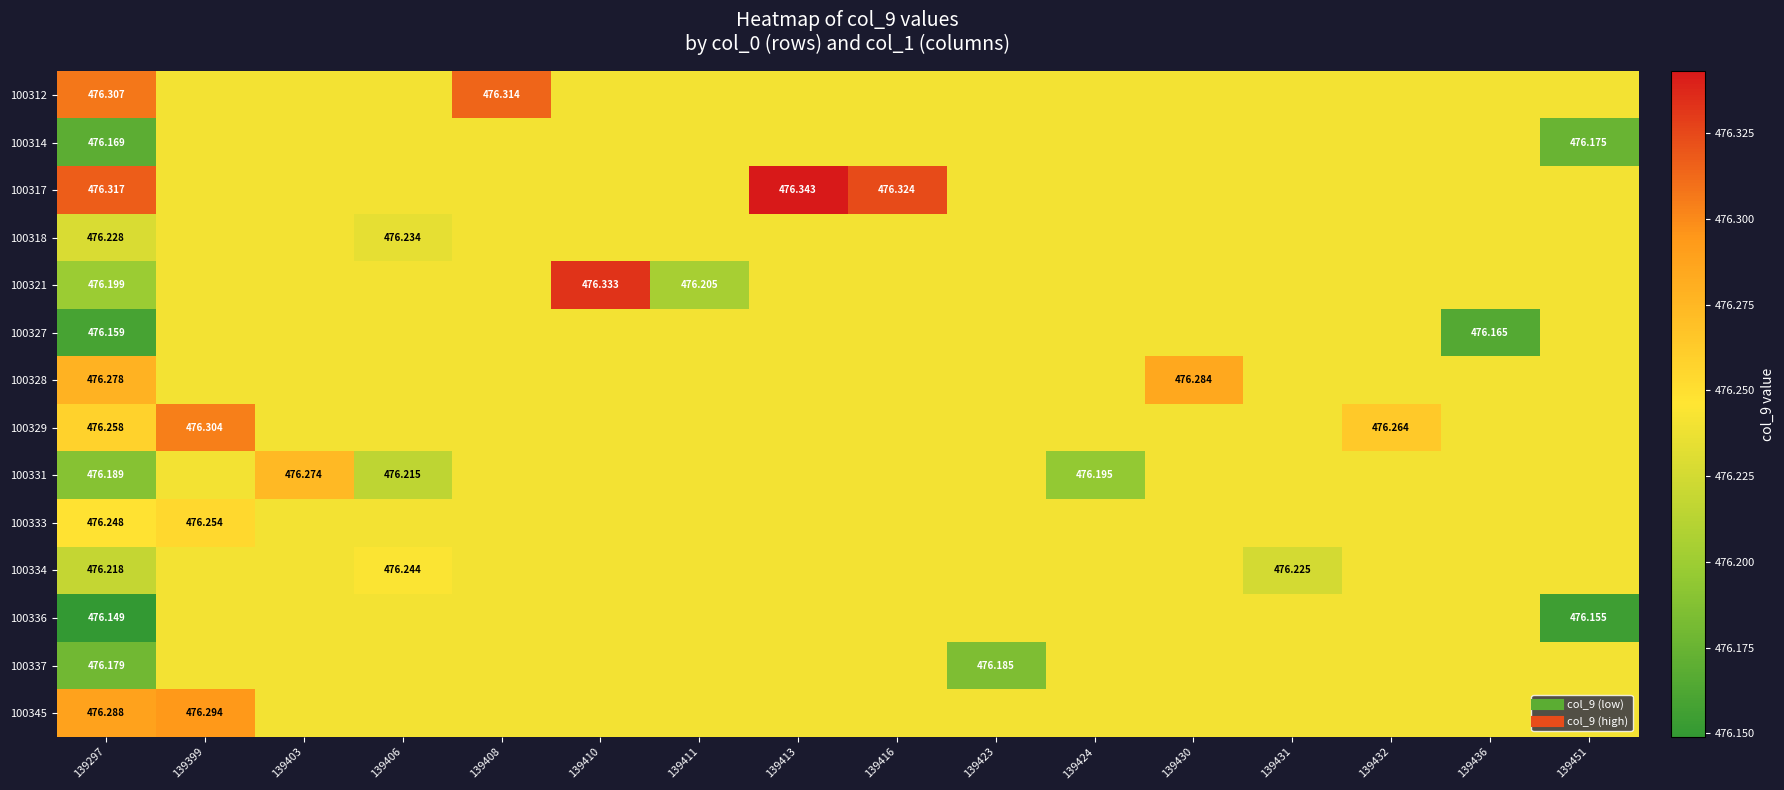

How many 100314 values are between 476 and 477?

16